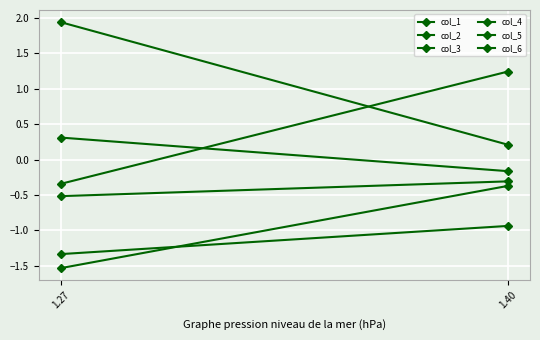

What is the difference between the maximum and minimum values in the col_3 series?

0.4